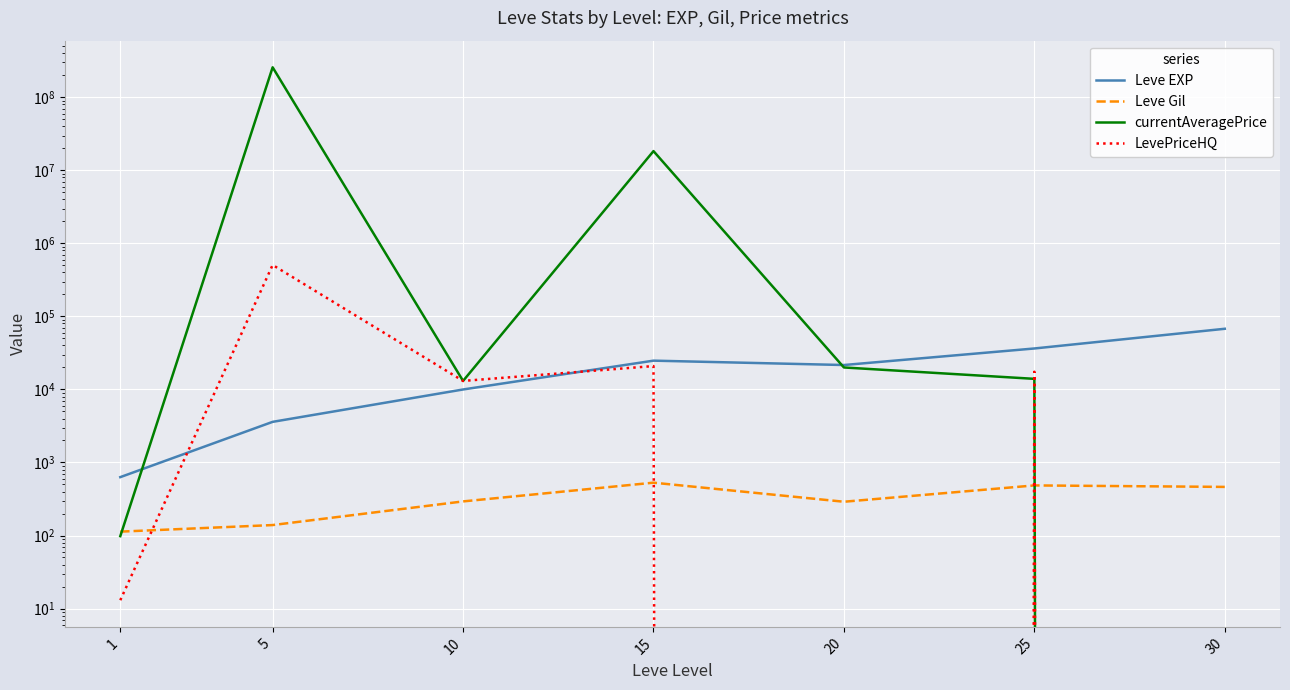

Which series has the largest total across all categories?

currentAveragePrice